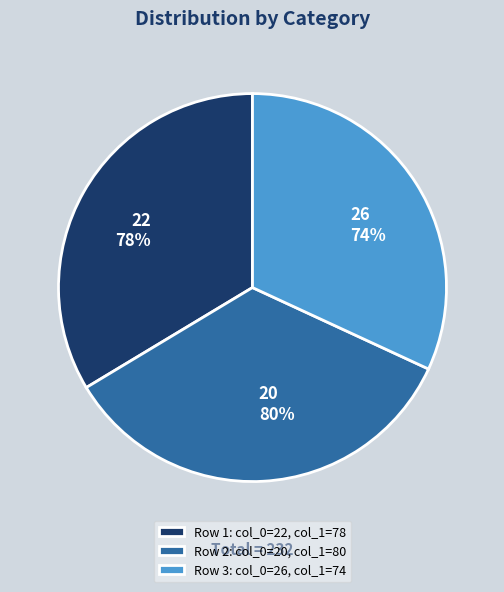

Is 22 the majority of the pie?

No